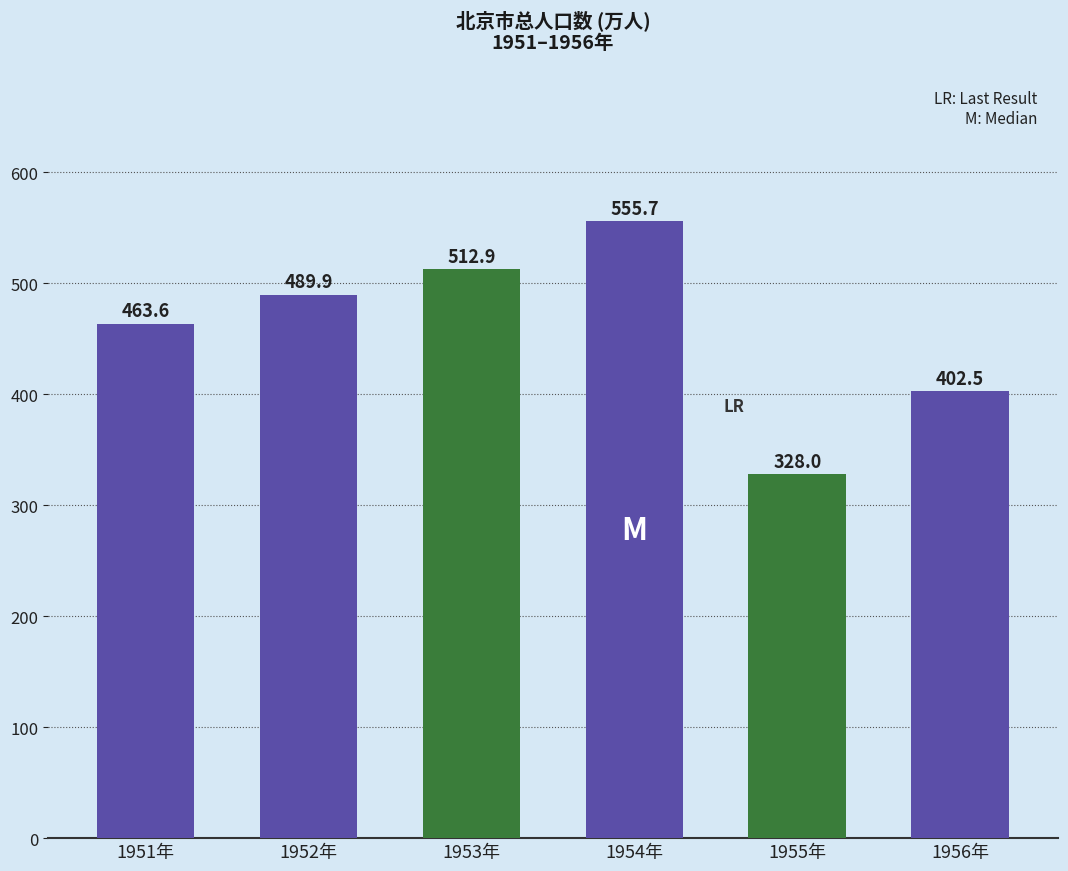

What is the sum of all values?

2752.6